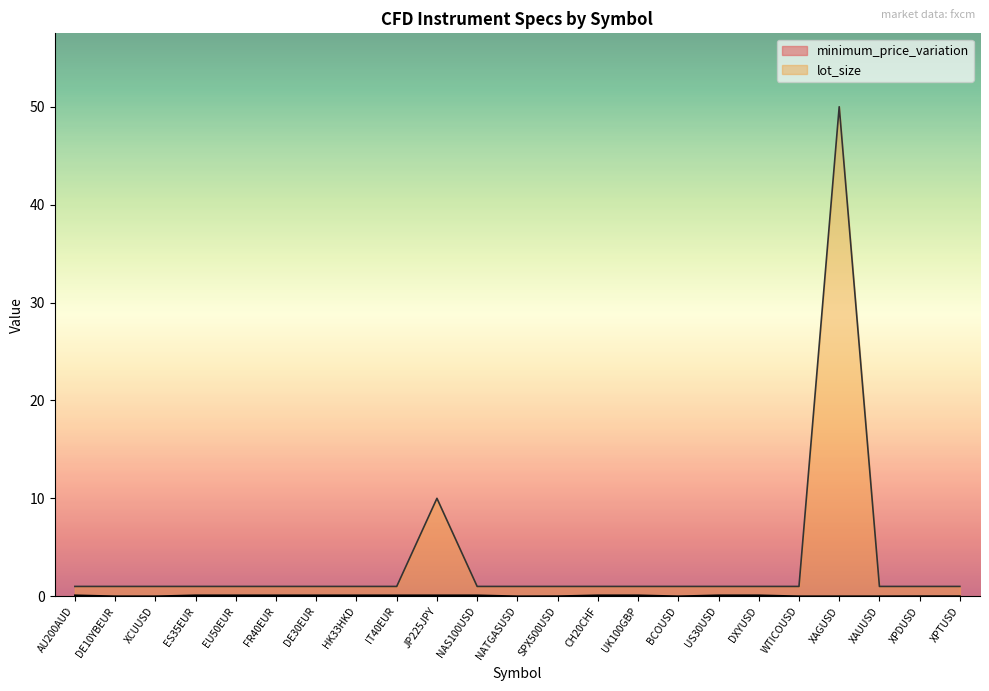

What is the maximum value shown in the chart?

50.0